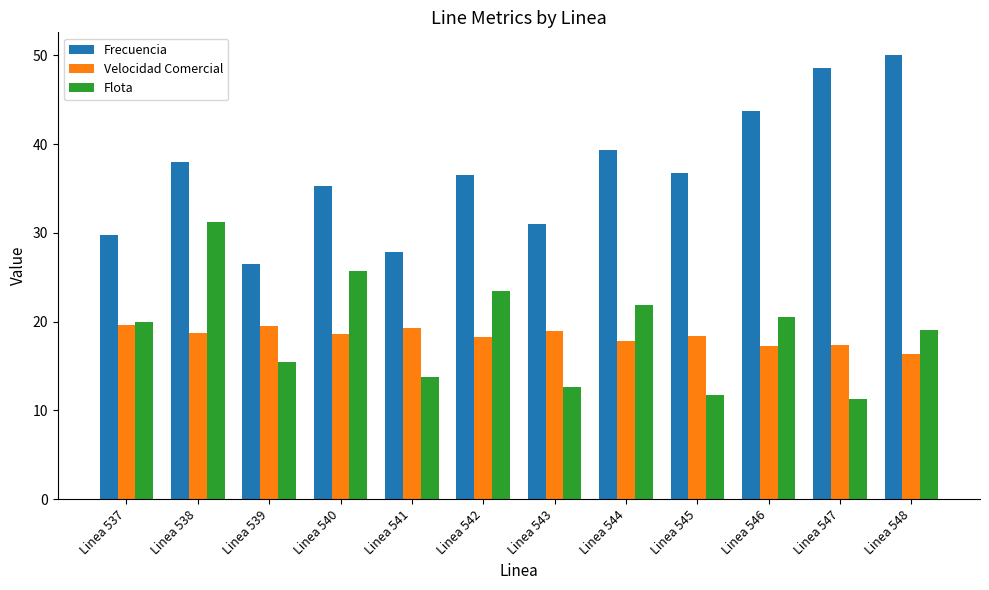

What value does the Velocidad Comercial series have at Linea 546?

17.2